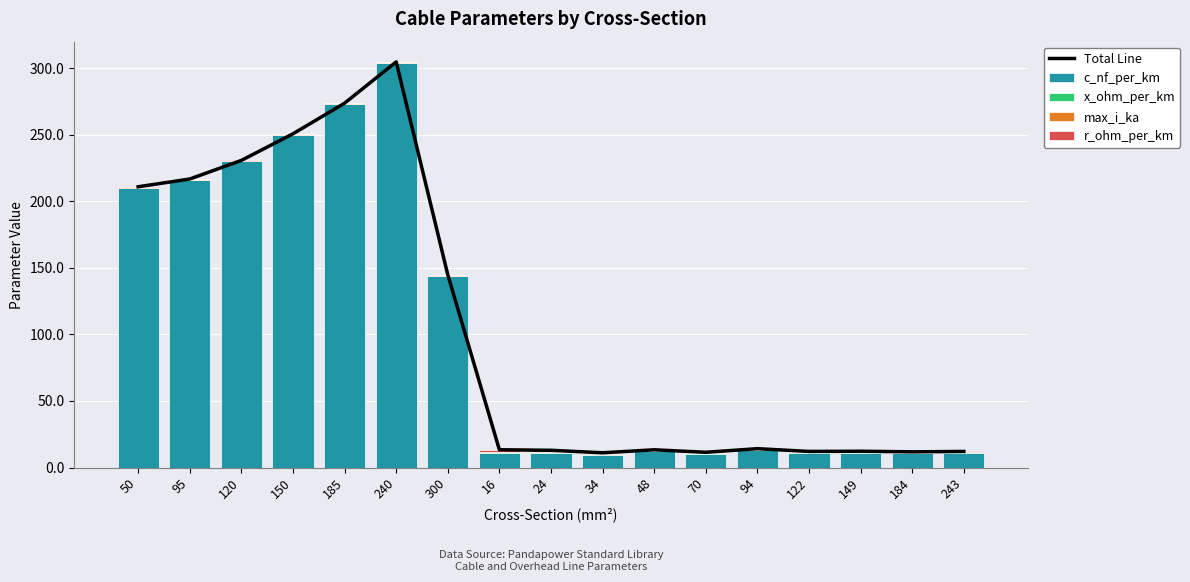

True or false: max_i_ka has a value of 0.1 at 120.

False